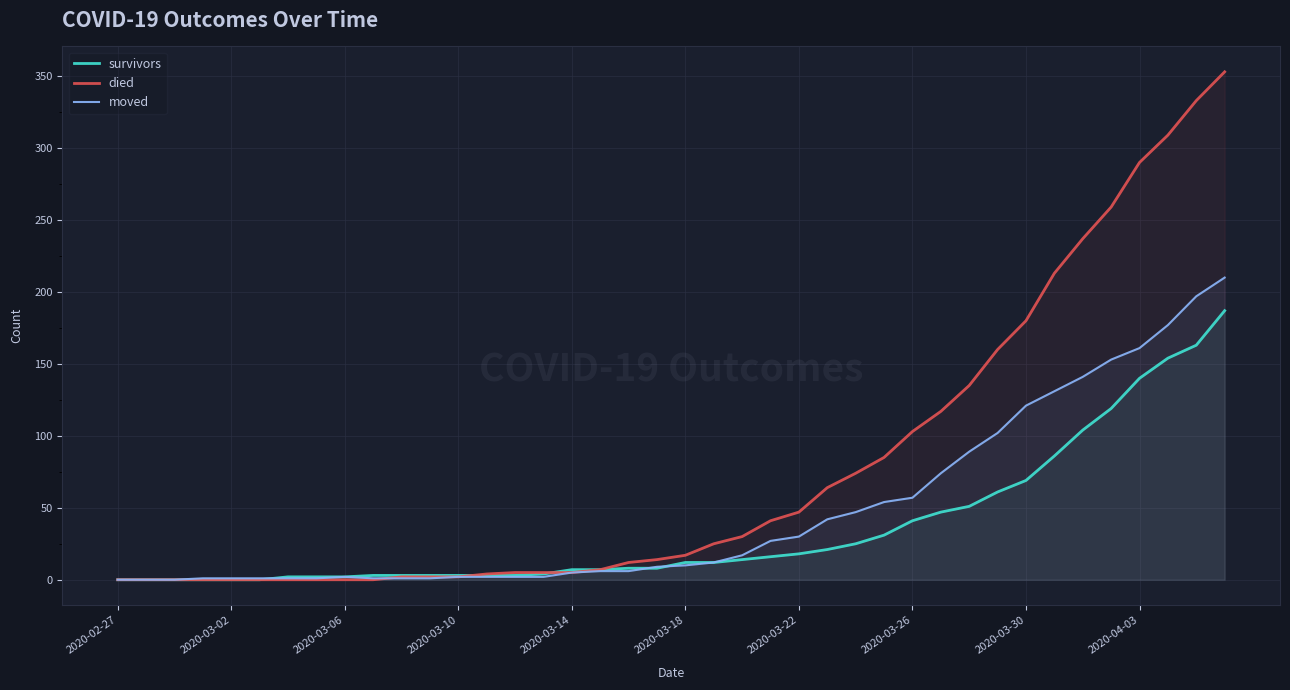

Which series has the largest range (max minus min)?

died